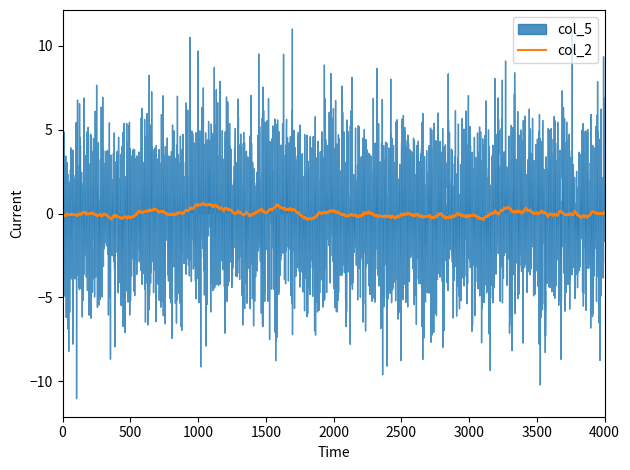

What is the highest value of the col_2 series?

0.6